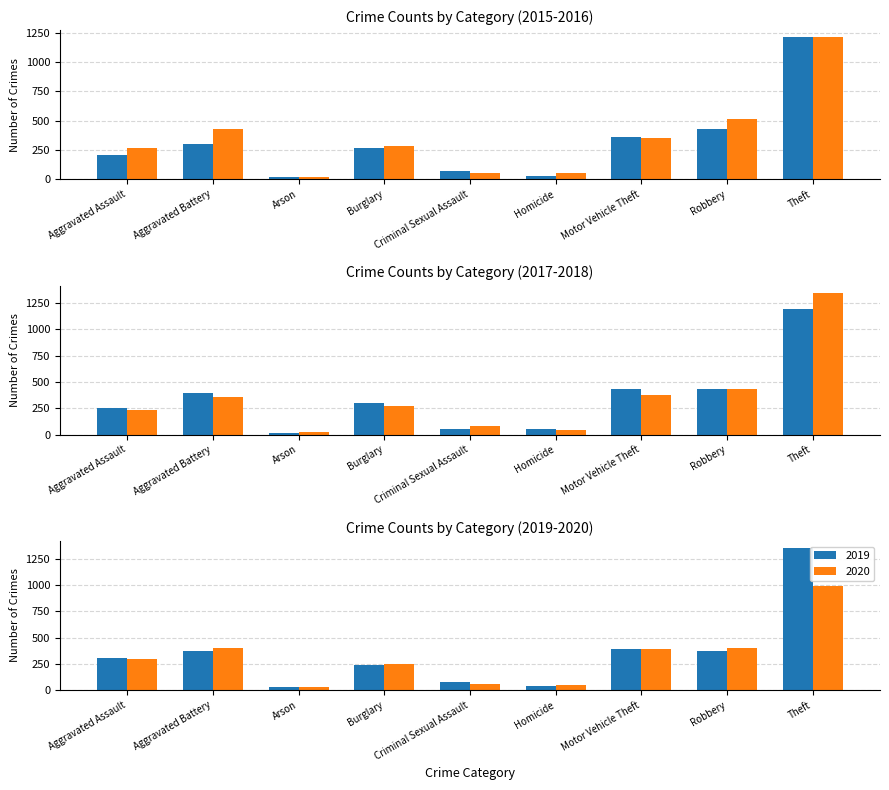

How many data points in 2017 are less than 303?

4